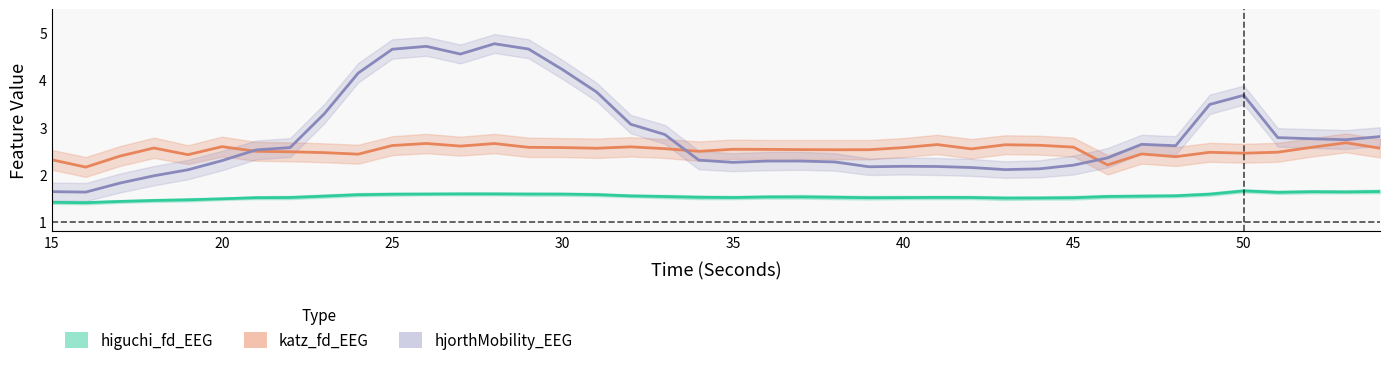

Is it true that hjorthMobility_EEG equals 1.9 at 39?

False